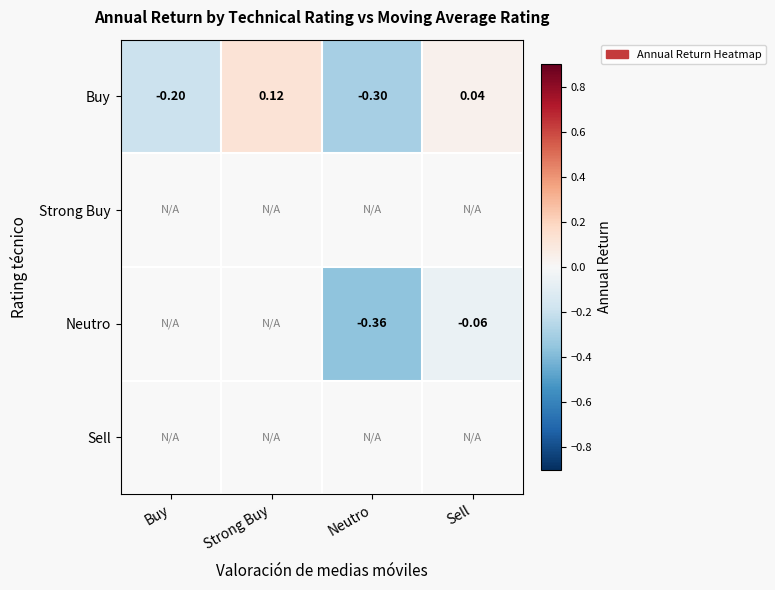

Which category has the lowest value in the Buy series?

Neutro